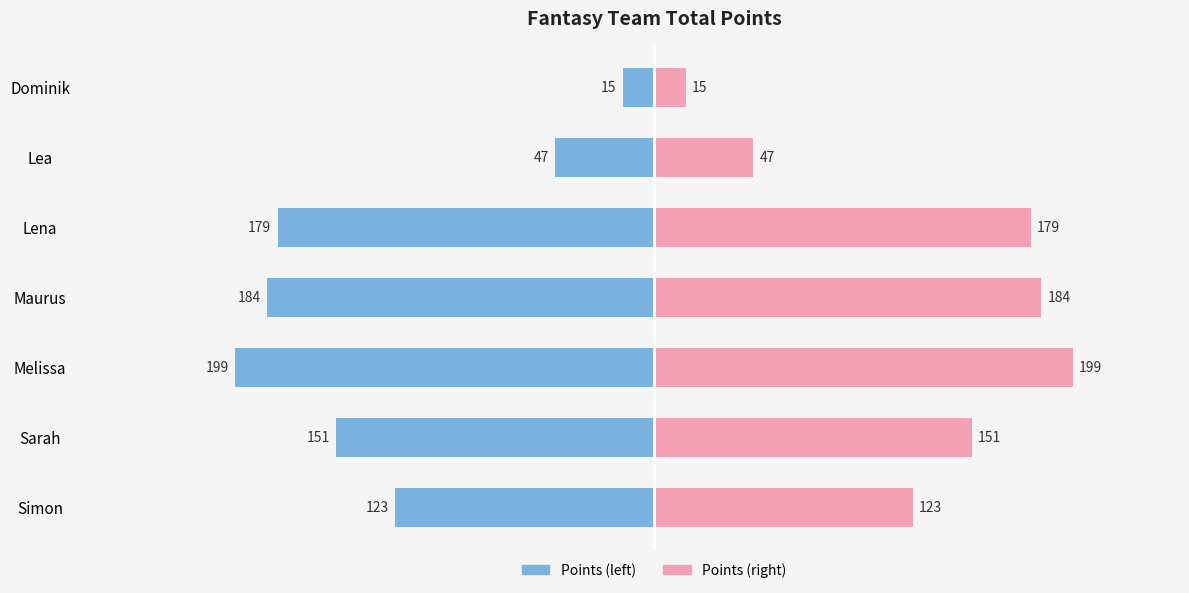

What is the spread (max minus min) of values at Melissa?

398